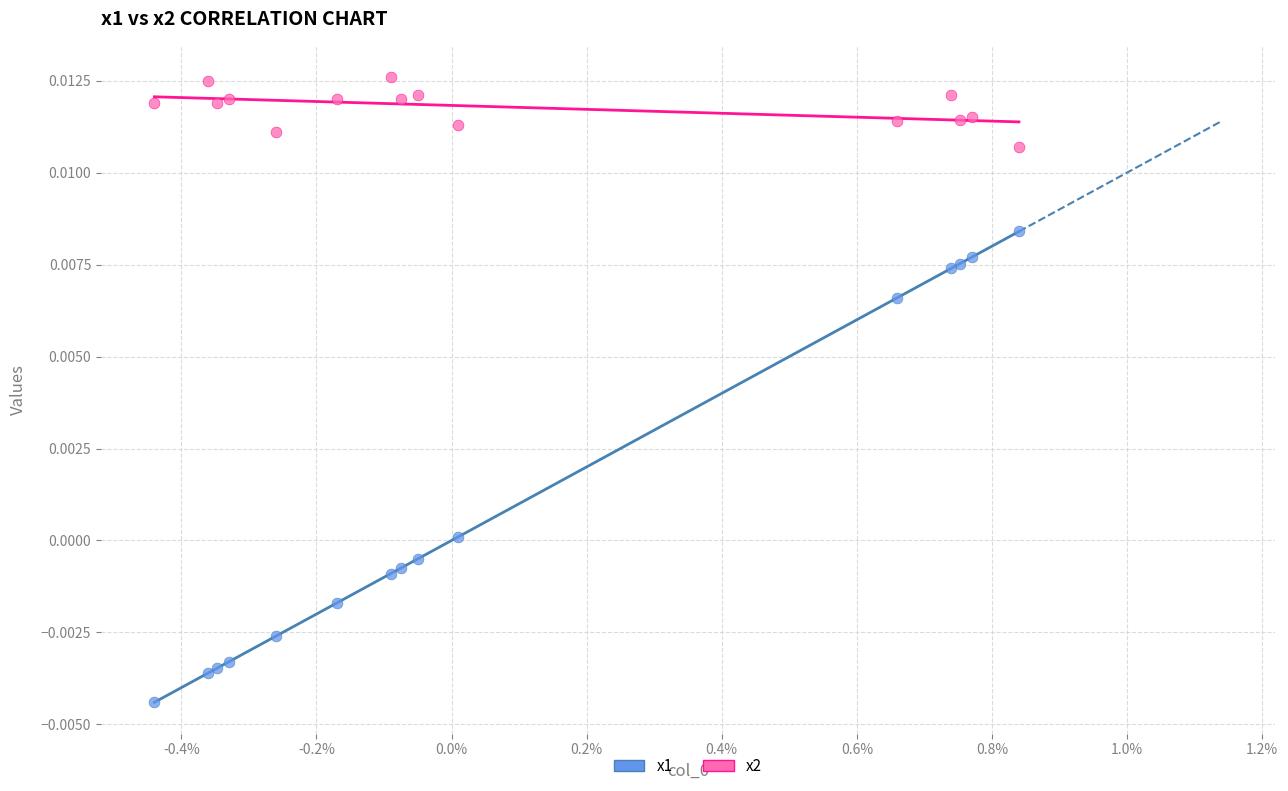

Which series reaches the minimum Y coordinate?

x1